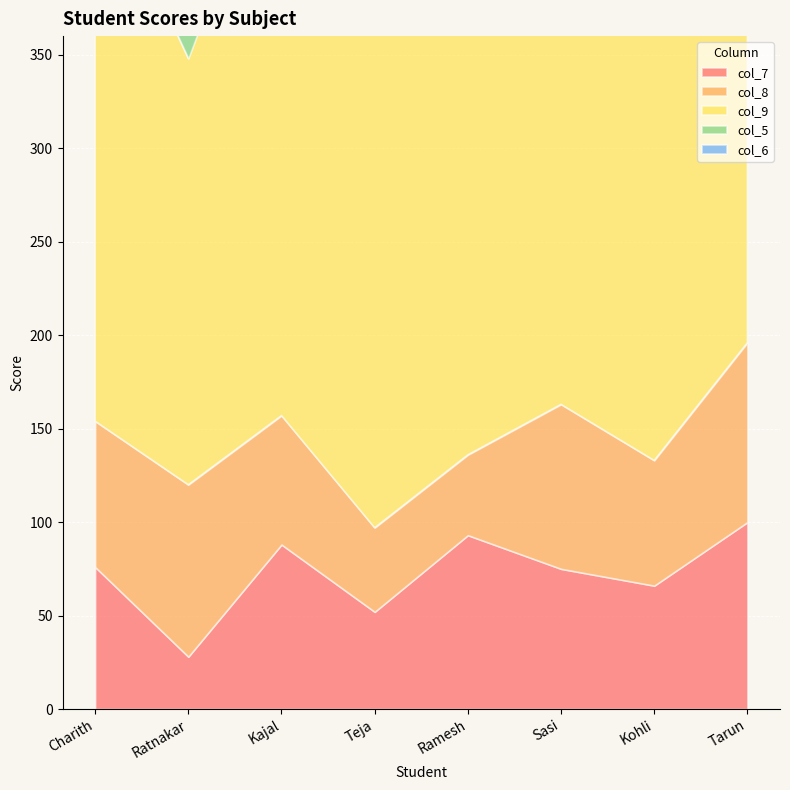

What is the value of the col_9 point at the 2nd from the left?

228